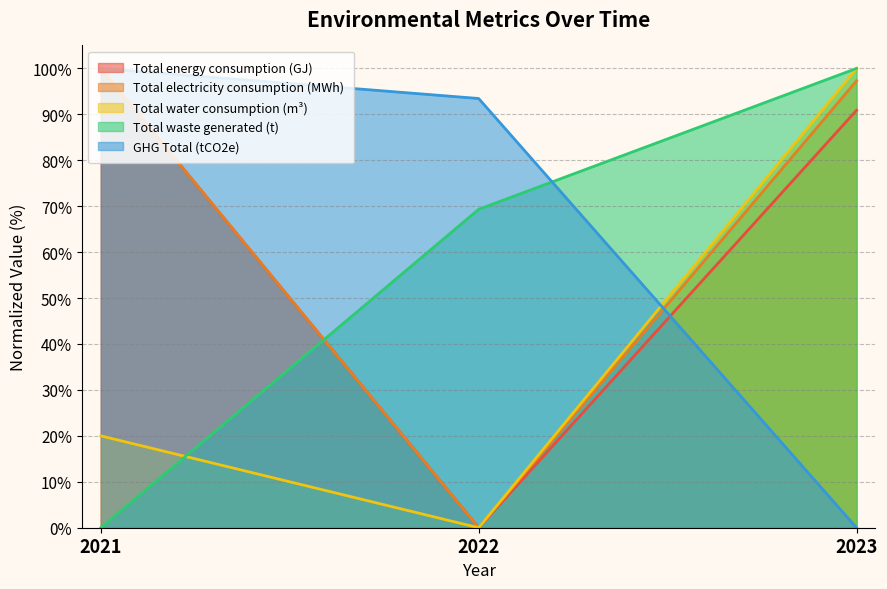

What is the difference between the maximum and minimum values in the GHG Total (tCO2e) series?

100.0